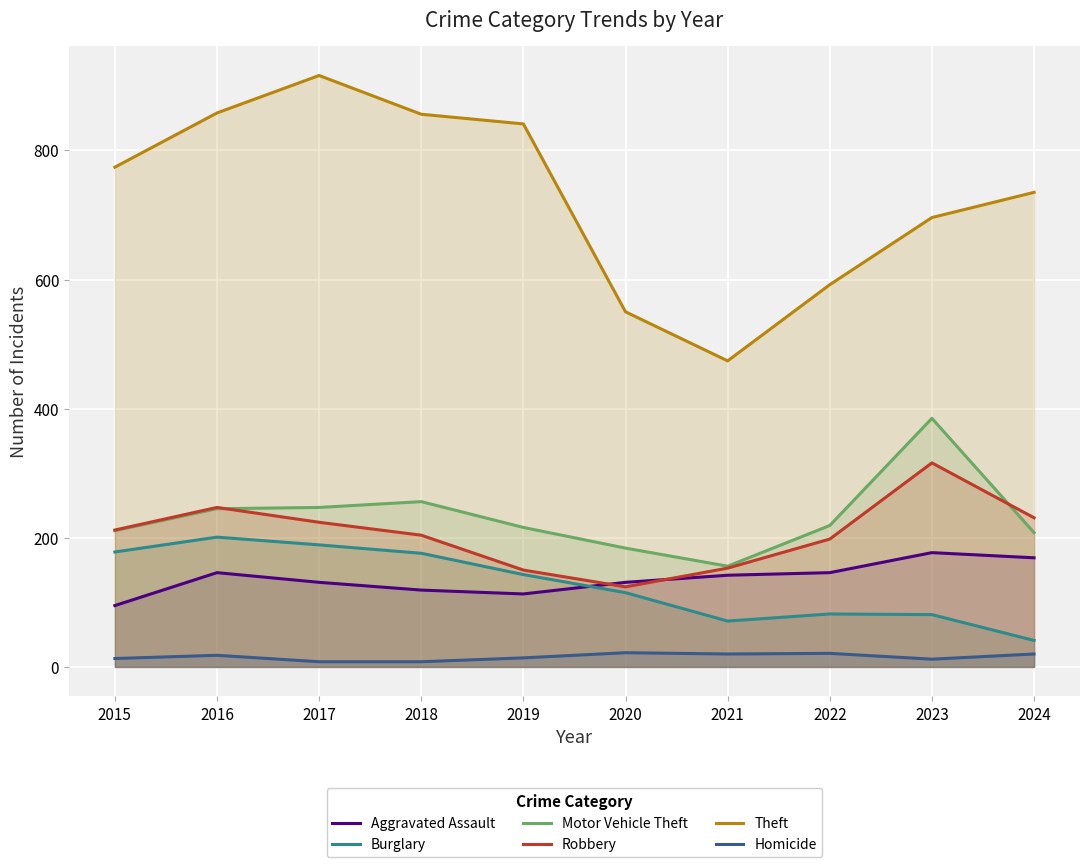

True or false: Aggravated Assault has a value of 148 at 2015.

False